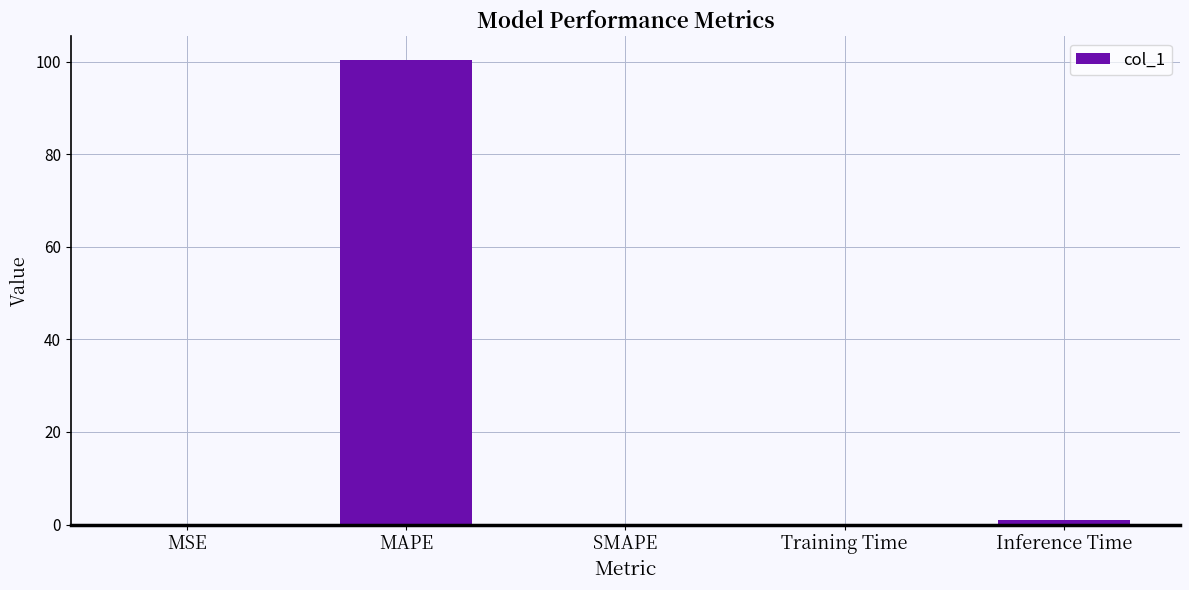

Which has a higher value, MSE or MAPE?

MAPE